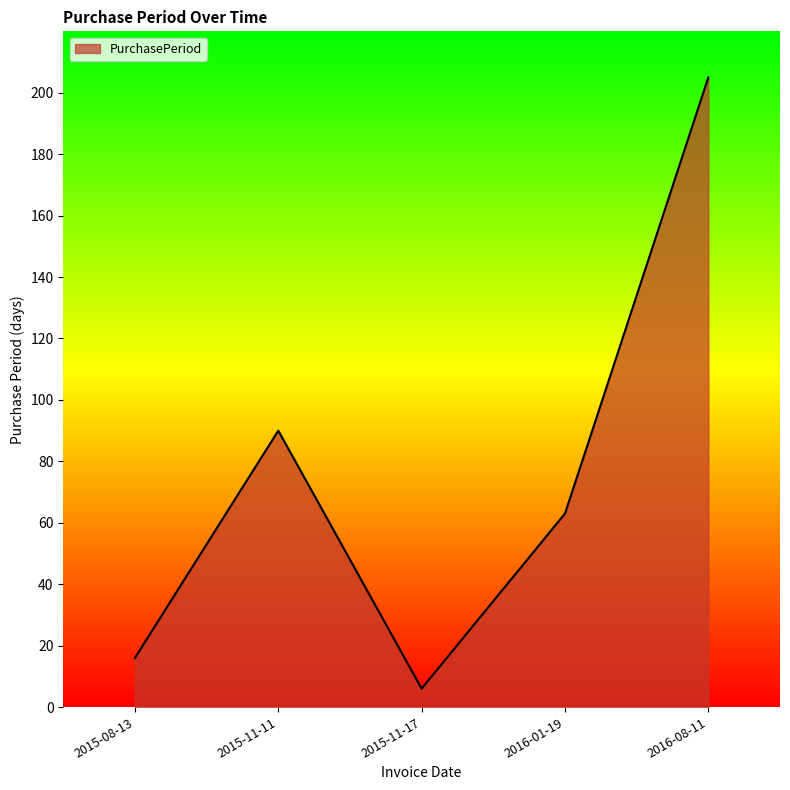

Where is the first local minimum?

2015-11-17